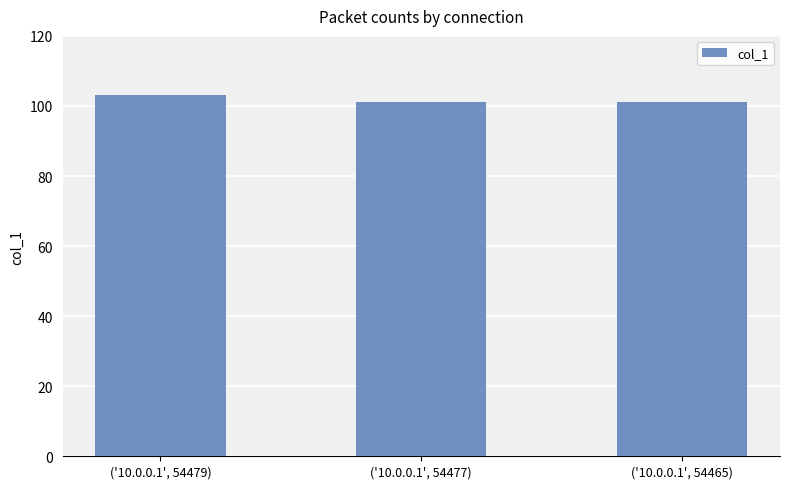

Is it true that the value at ('10.0.0.1', 54465) is 101?

True